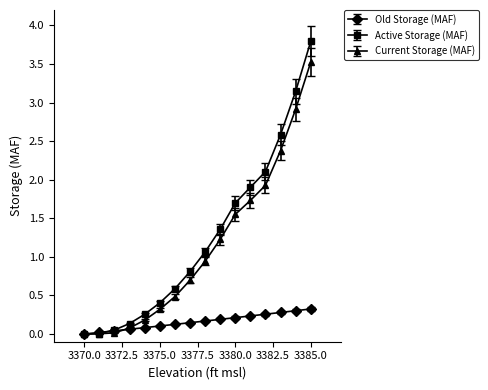

At how many categories does at least one series exceed 2?

4